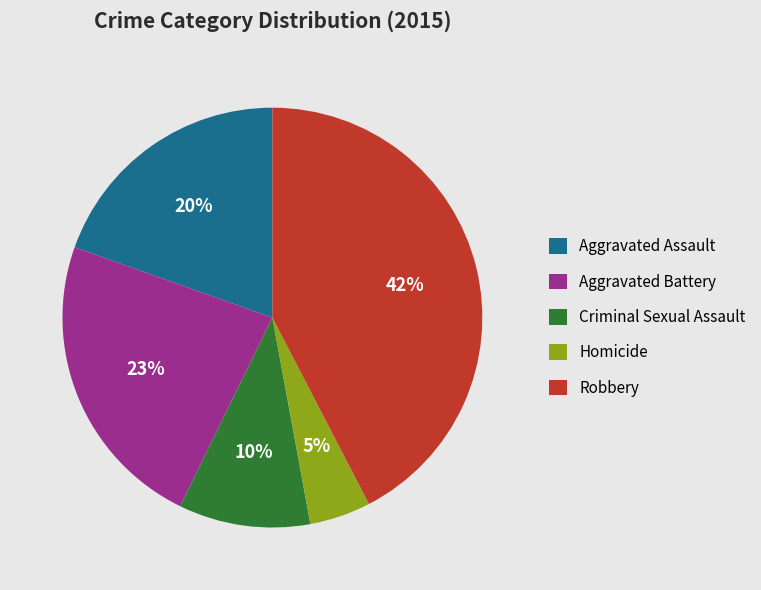

Is Aggravated Assault the majority of the pie?

No